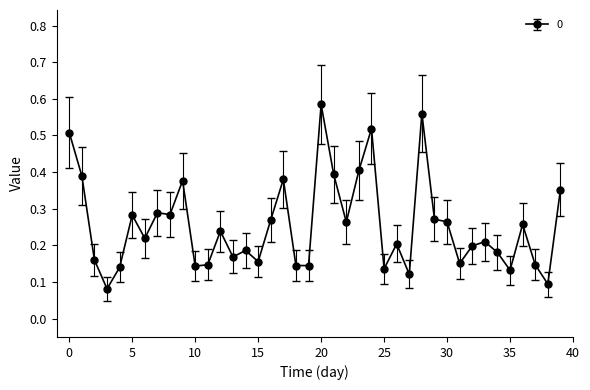

How many lines are shown in the chart?

1